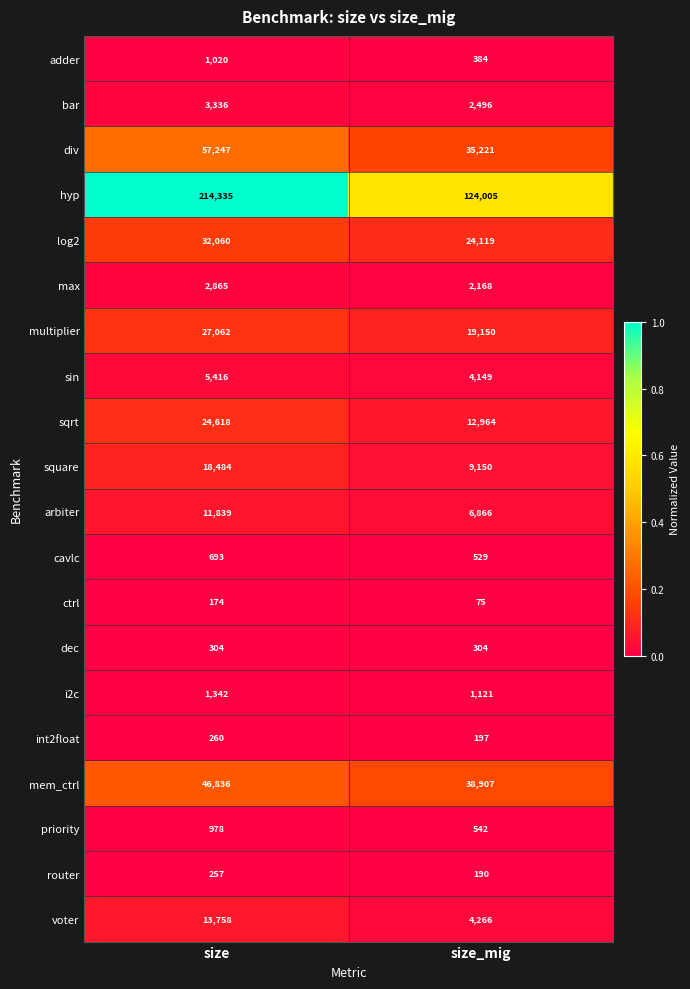

List the series in order of their peak value, highest first.

hyp, div, mem_ctrl, log2, multiplier, sqrt, square, voter, arbiter, sin, bar, max, i2c, adder, priority, cavlc, dec, int2float, router, ctrl